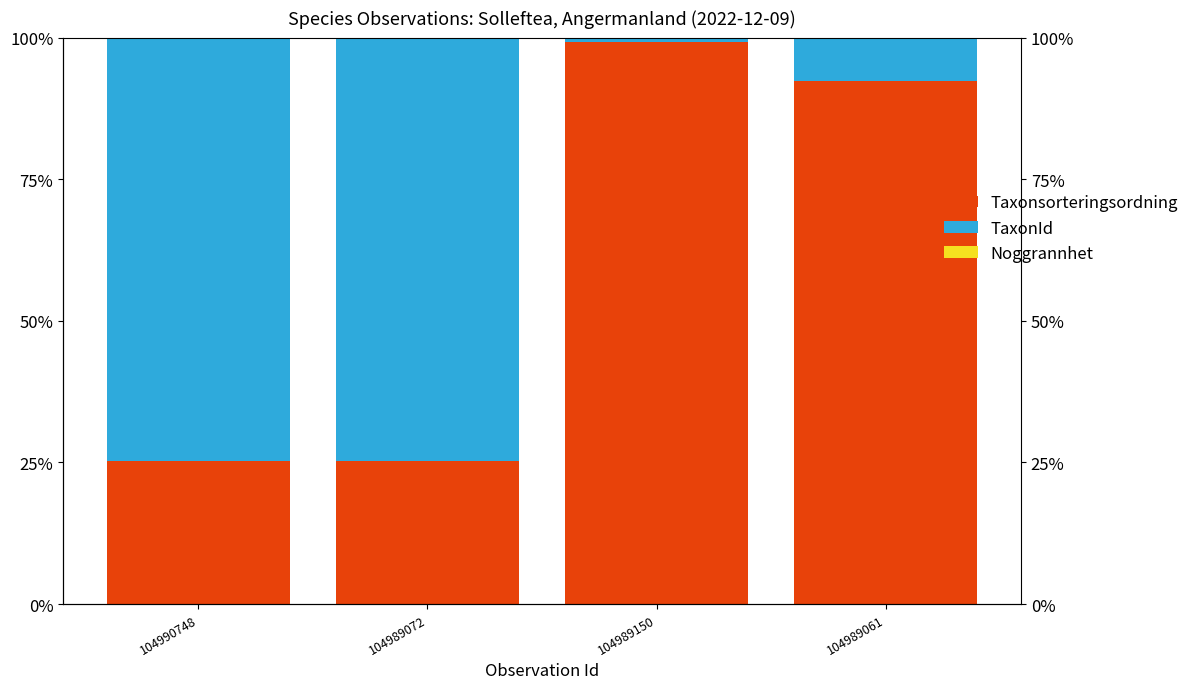

Reading left to right, list all the values displayed in this chart.

Taxonsorteringsordning: 25.2	25.2	99.2	92.3
TaxonId: 74.8	74.8	0.7	7.7
Noggrannhet: 0.0	0.0	0.0	0.0